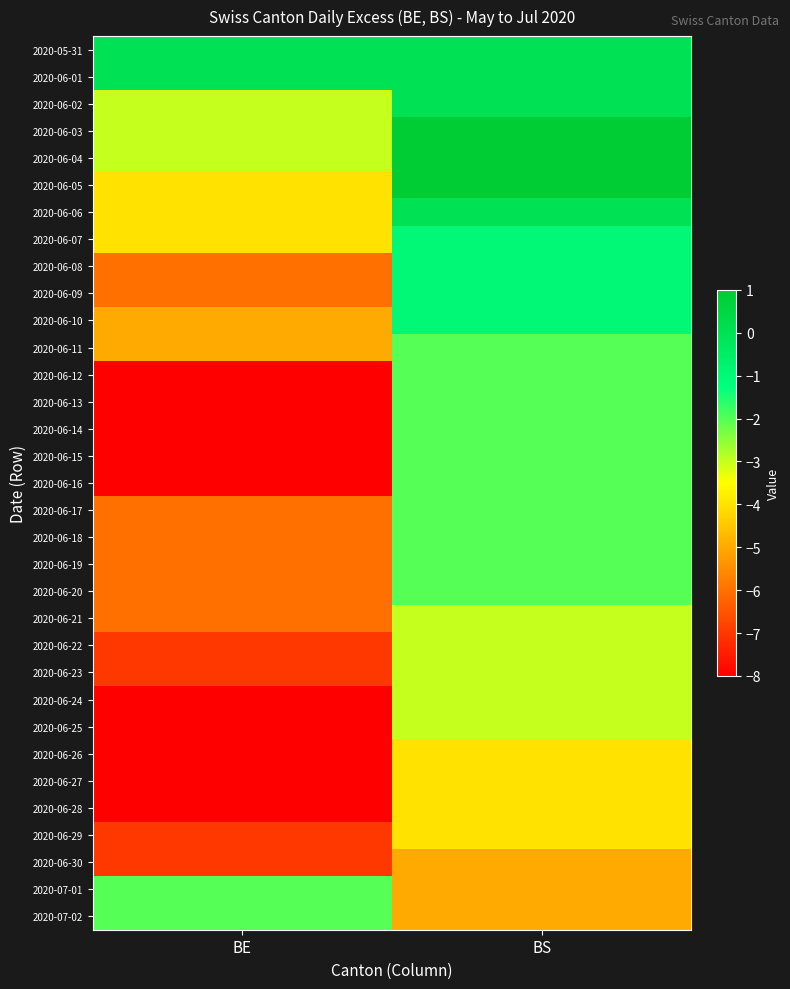

Which category has the lowest value across all series?

BE